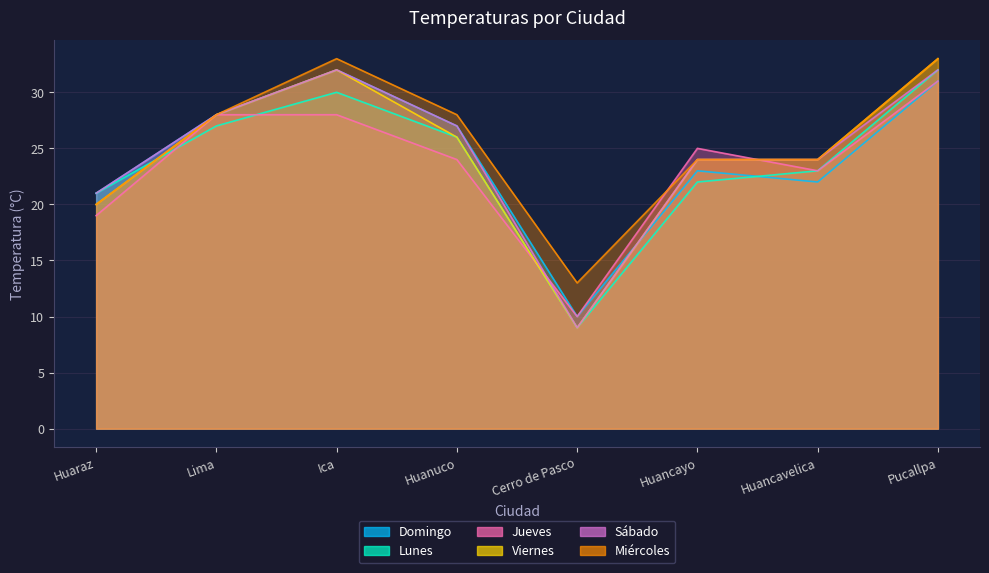

How many interior local peaks does the Jueves series have?

1